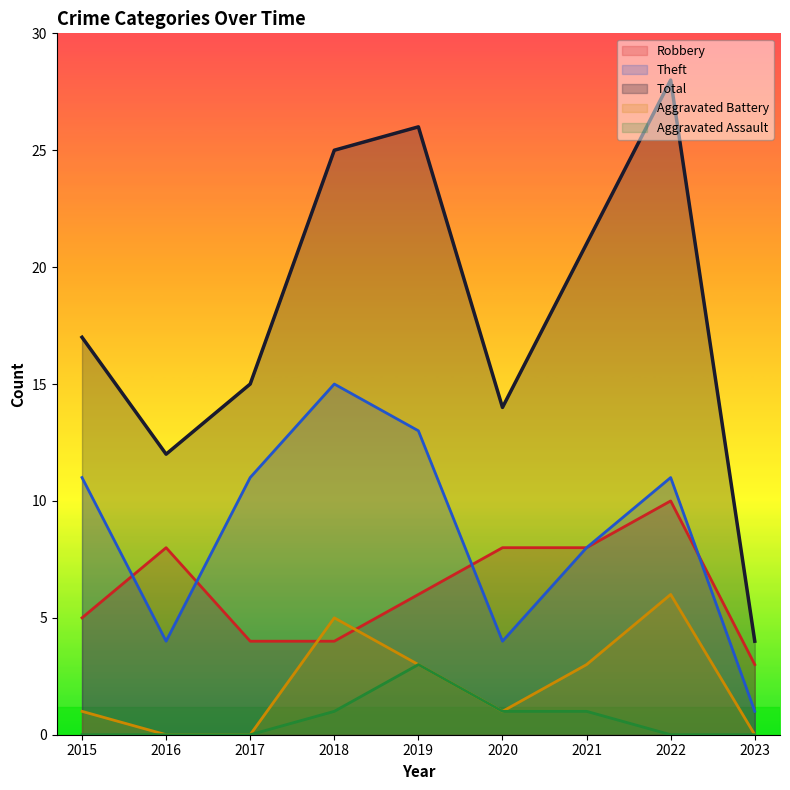

Where is Theft nearest to the value 8?

2021